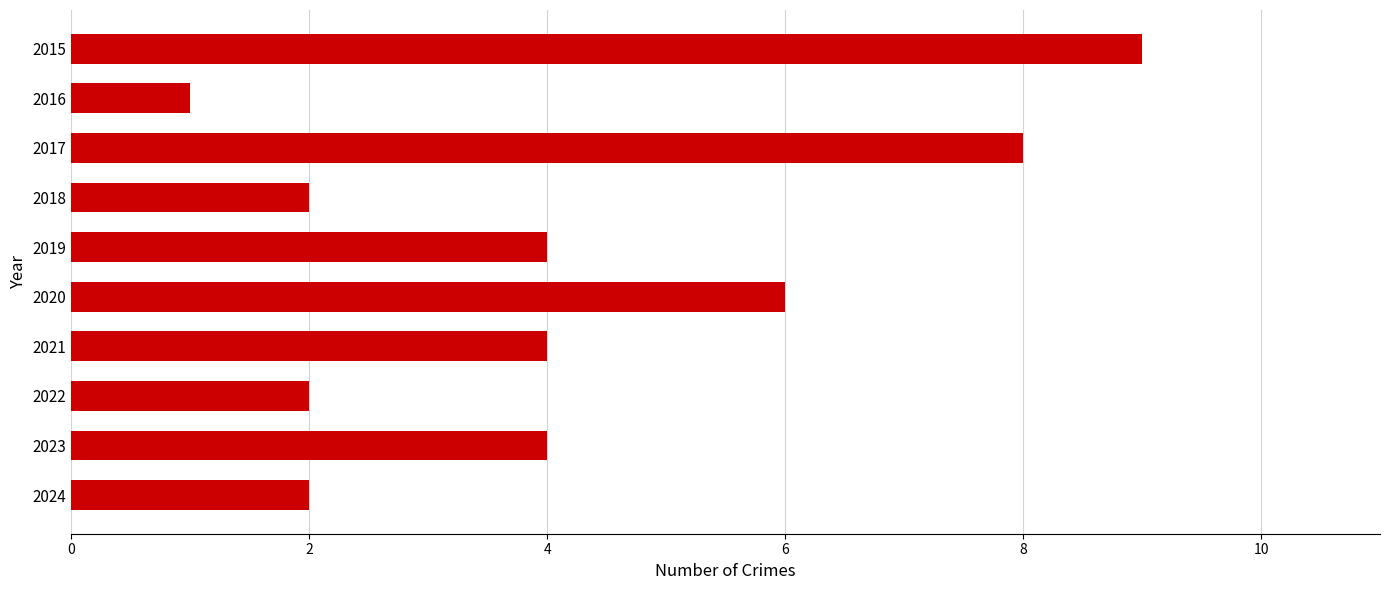

Reading top to bottom, extract all data points from this chart.

2015=9	2016=1	2017=8	2018=2	2019=4	2020=6	2021=4	2022=2	2023=4	2024=2